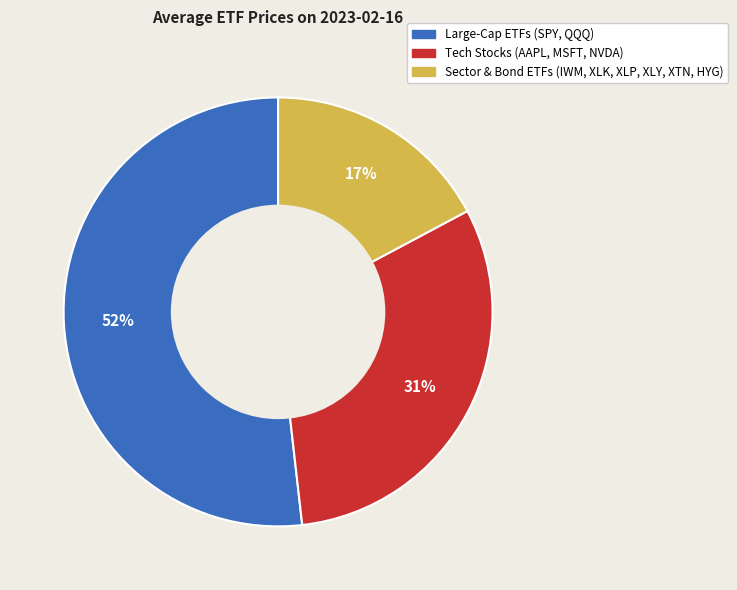

Does any single category account for the majority?

Yes